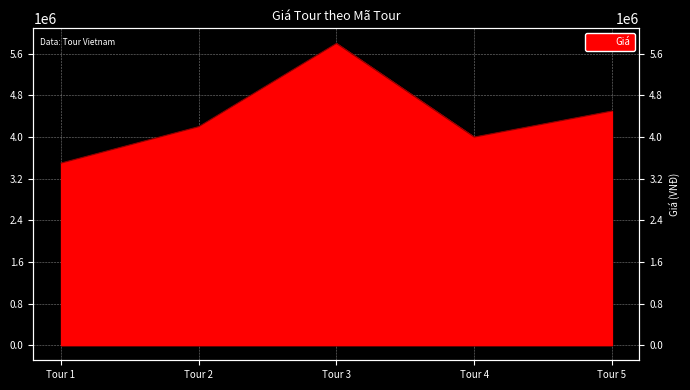

The value at Tour 3 is 5800000. True or false?

True